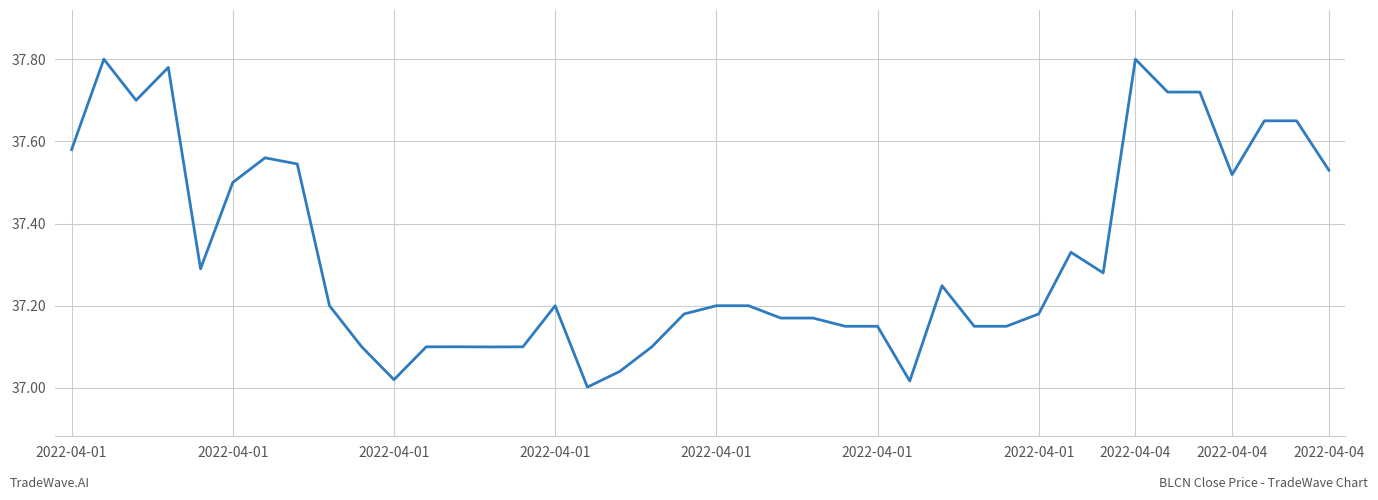

What is the difference between the maximum and minimum values?

0.8